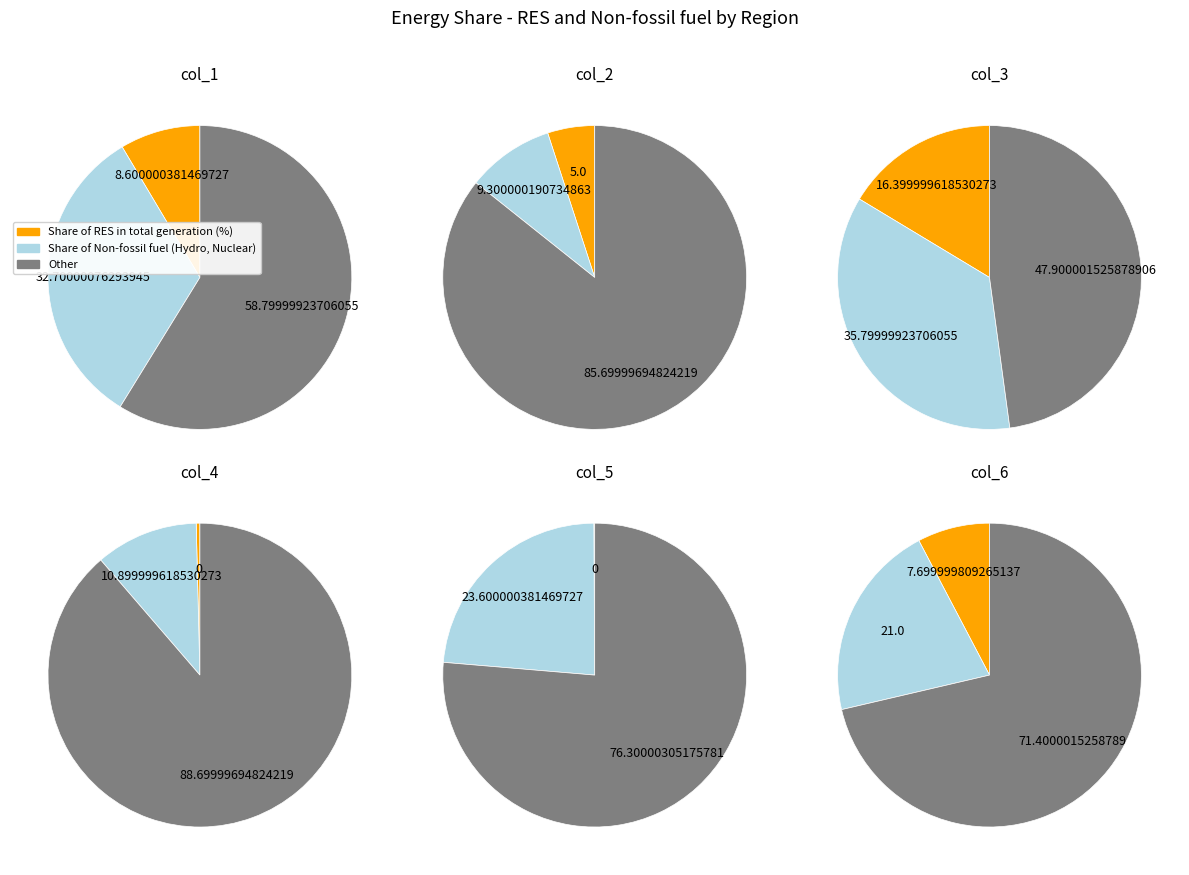

Between col_6 and col_3, which is larger?

col_3